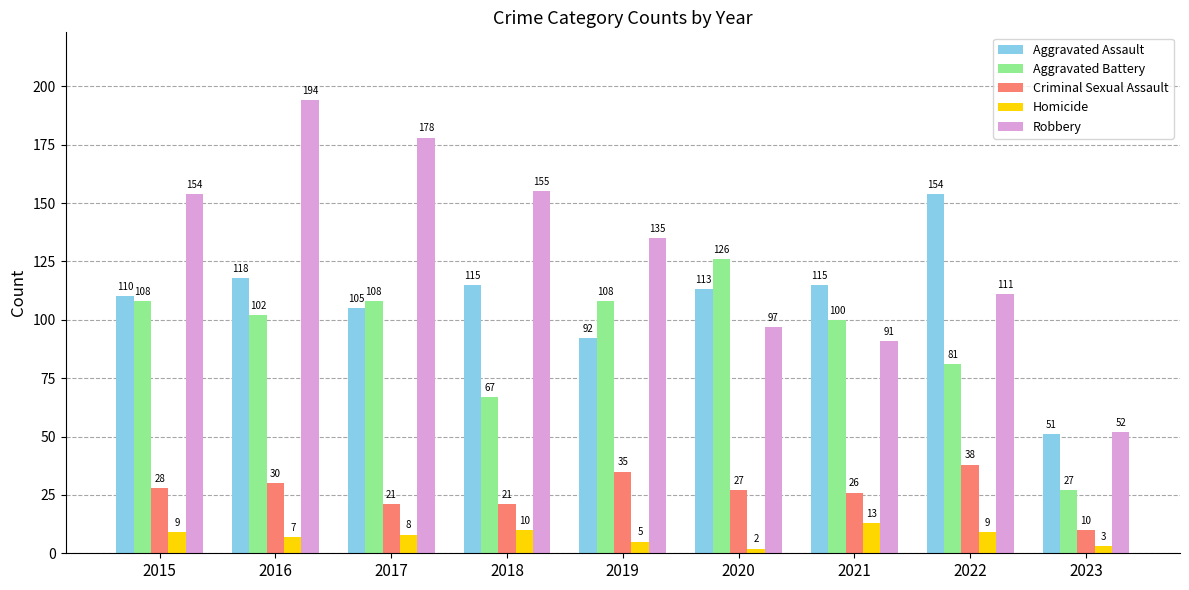

What is the difference between the maximum and minimum values in the Aggravated Assault series?

103